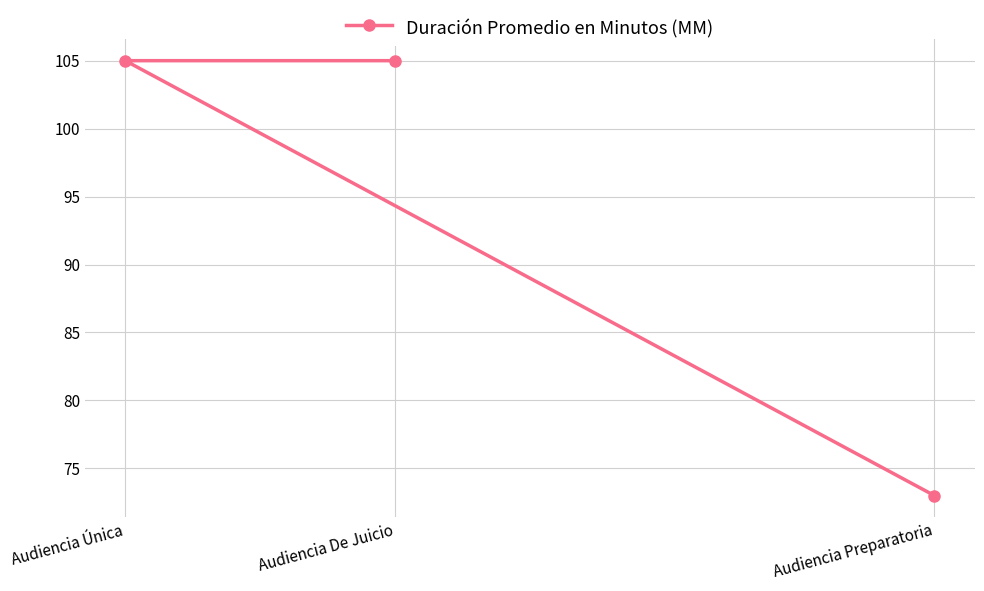

The chart shows a value of 21 at Audiencia Preparatoria. True or false?

False